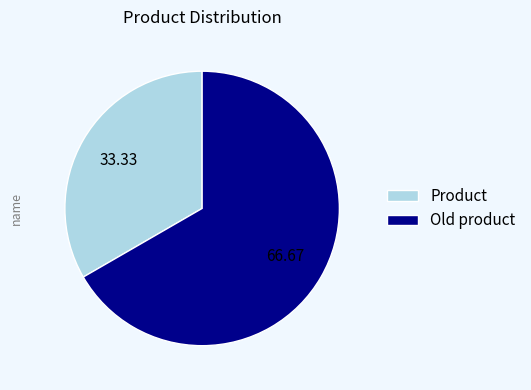

Count the number of slices in the pie.

2